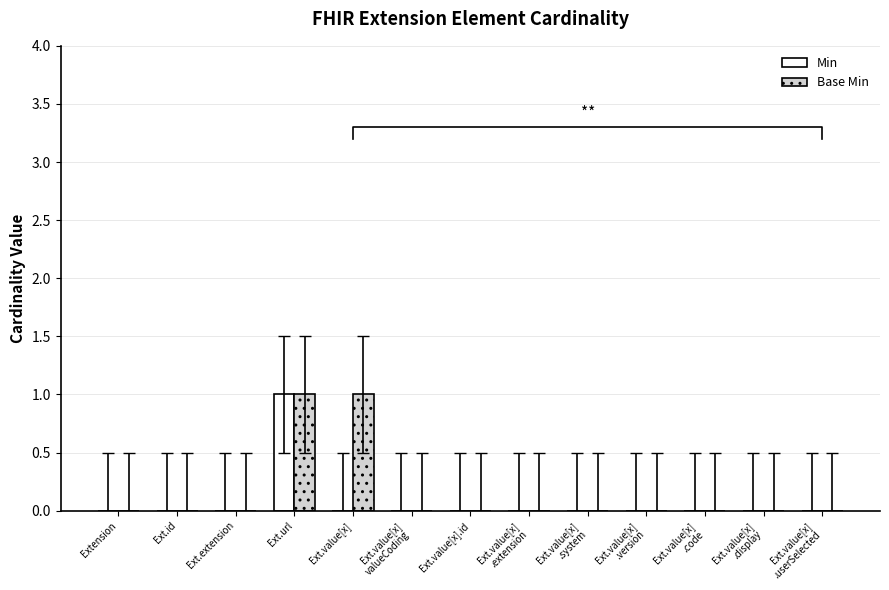

At Ext.value[x]
.extension, list the series in order from smallest to largest.

Min, Base Min